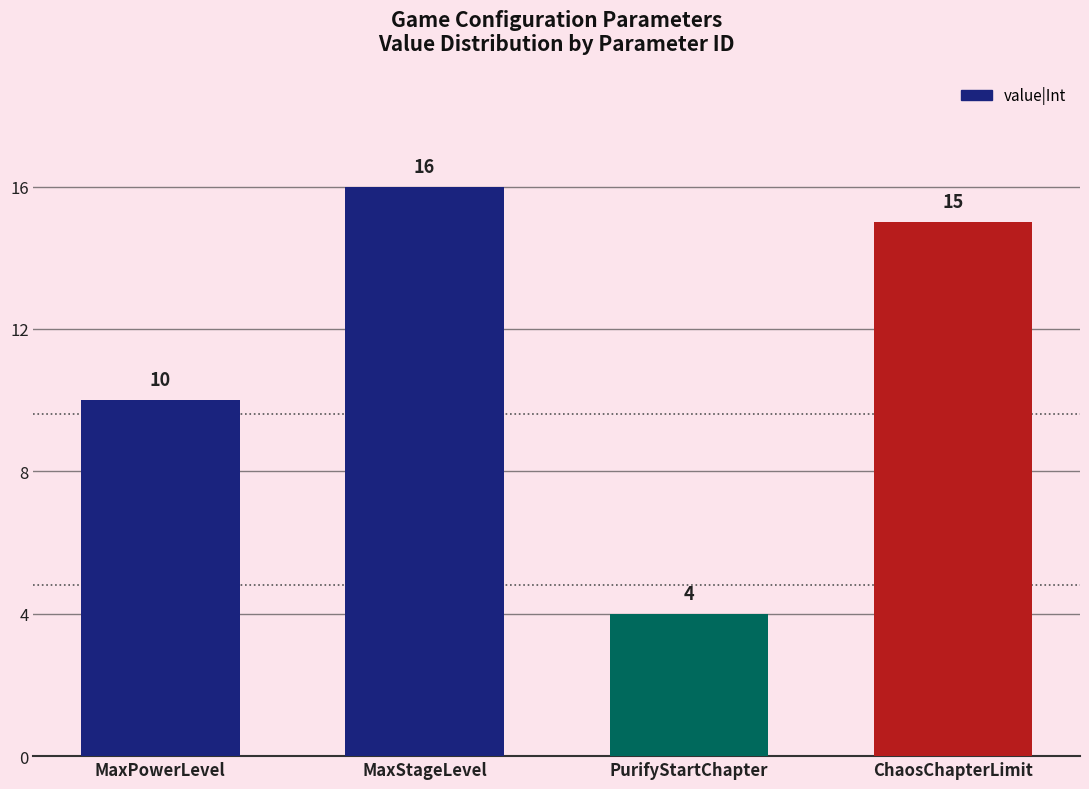

Rank the categories by value from lowest to highest.

PurifyStartChapter, MaxPowerLevel, ChaosChapterLimit, MaxStageLevel